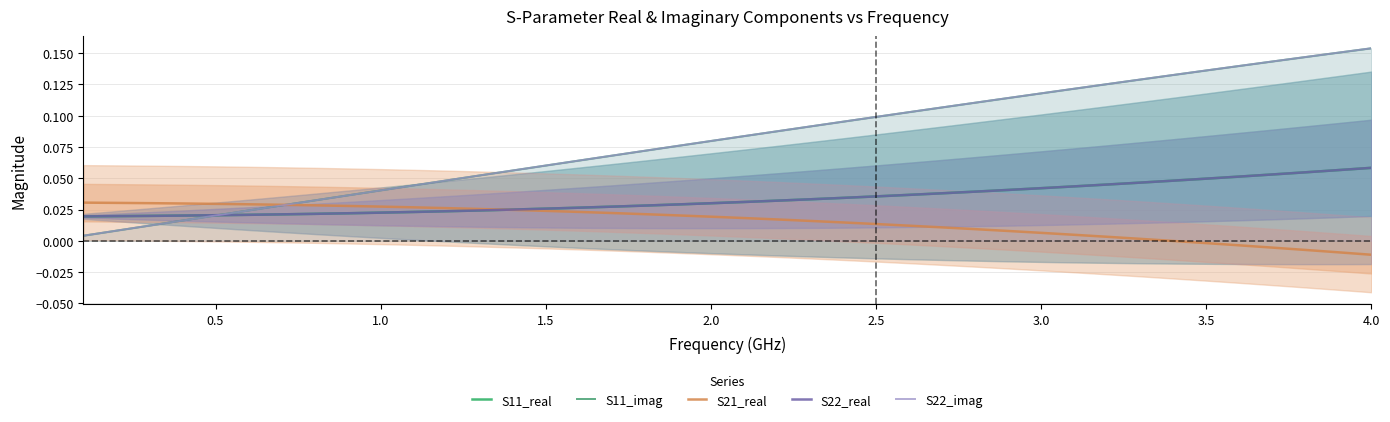

Is it true that S22_imag equals 0.0 at 2.5?

False